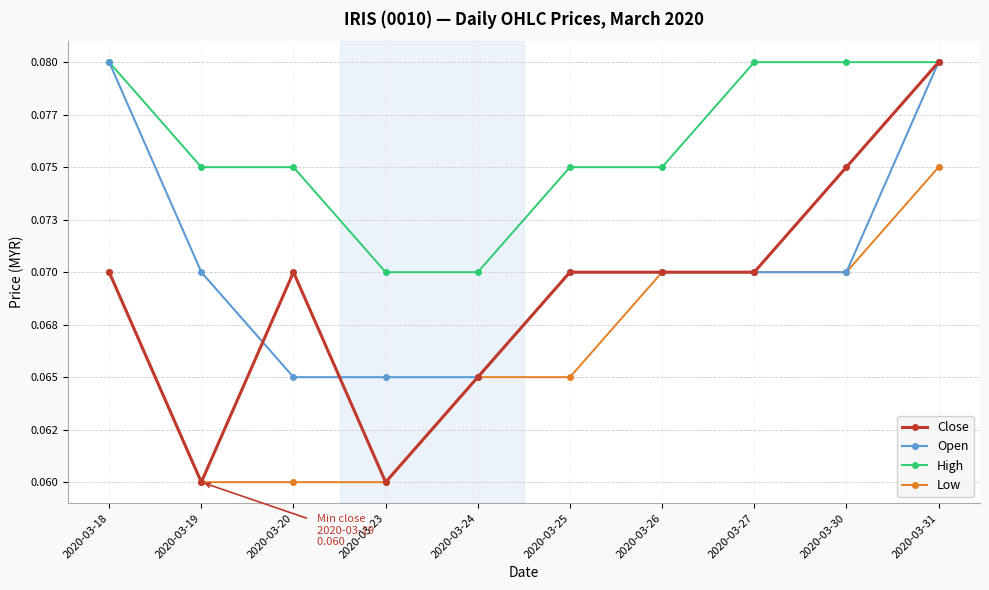

Does the chart have visible grid lines?

Yes